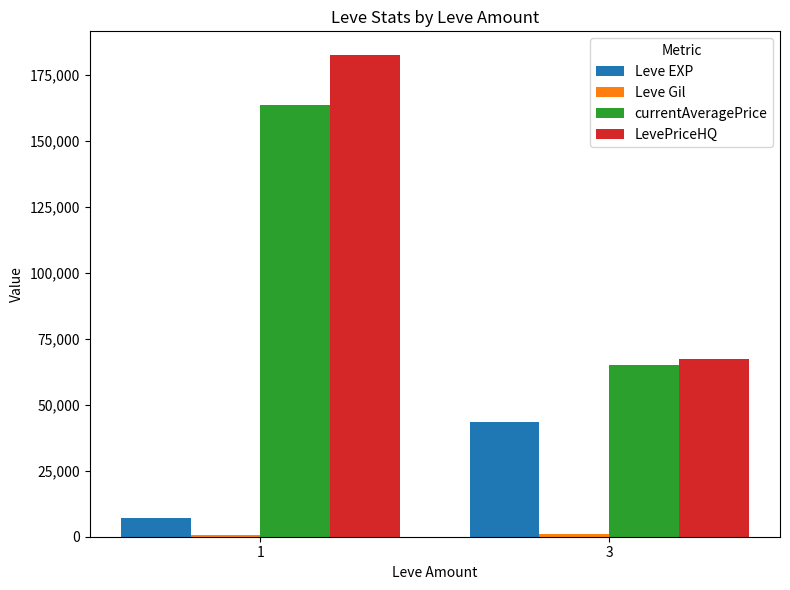

The value of currentAveragePrice at 1 is 34869. True or false?

False